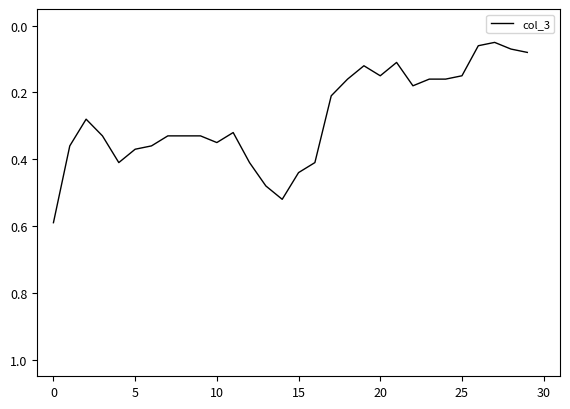

What is the greatest value displayed?

0.6